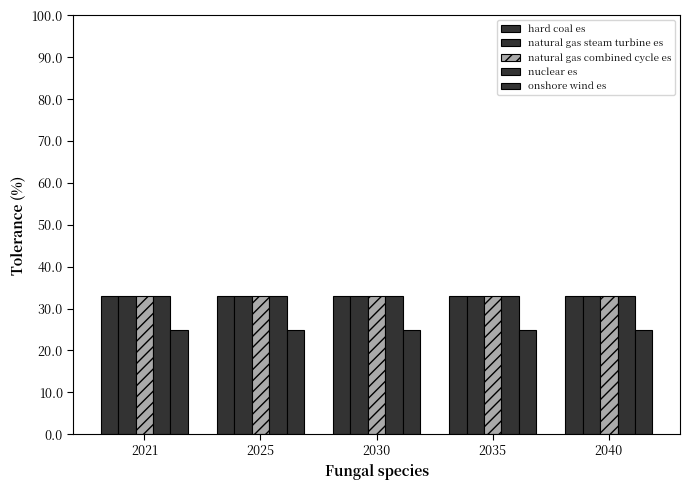

How many series are shown in this chart?

5